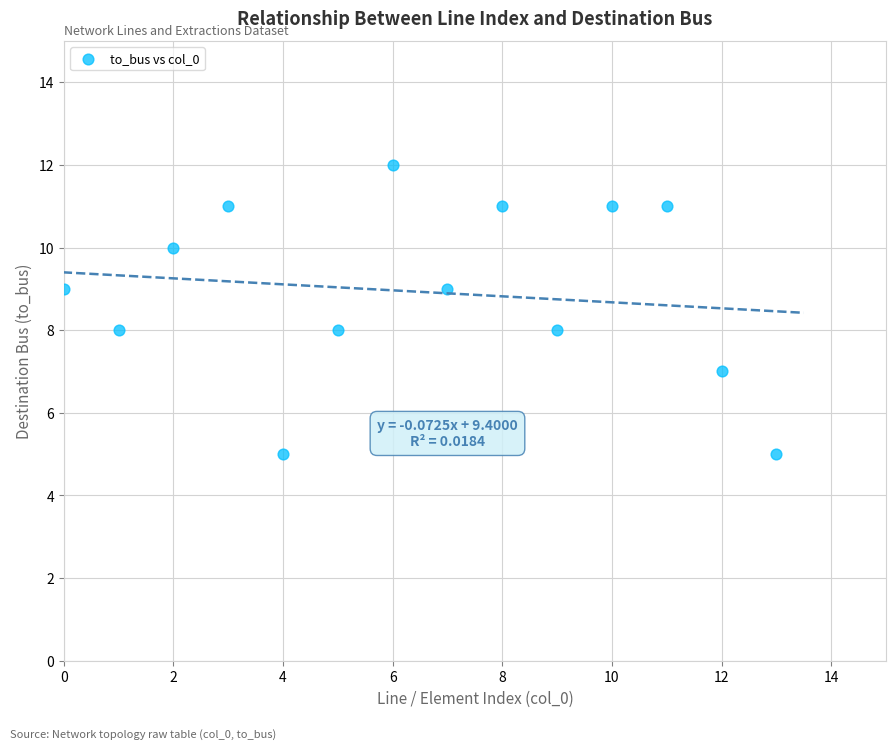

What is the range of Y values (max minus min)?

7